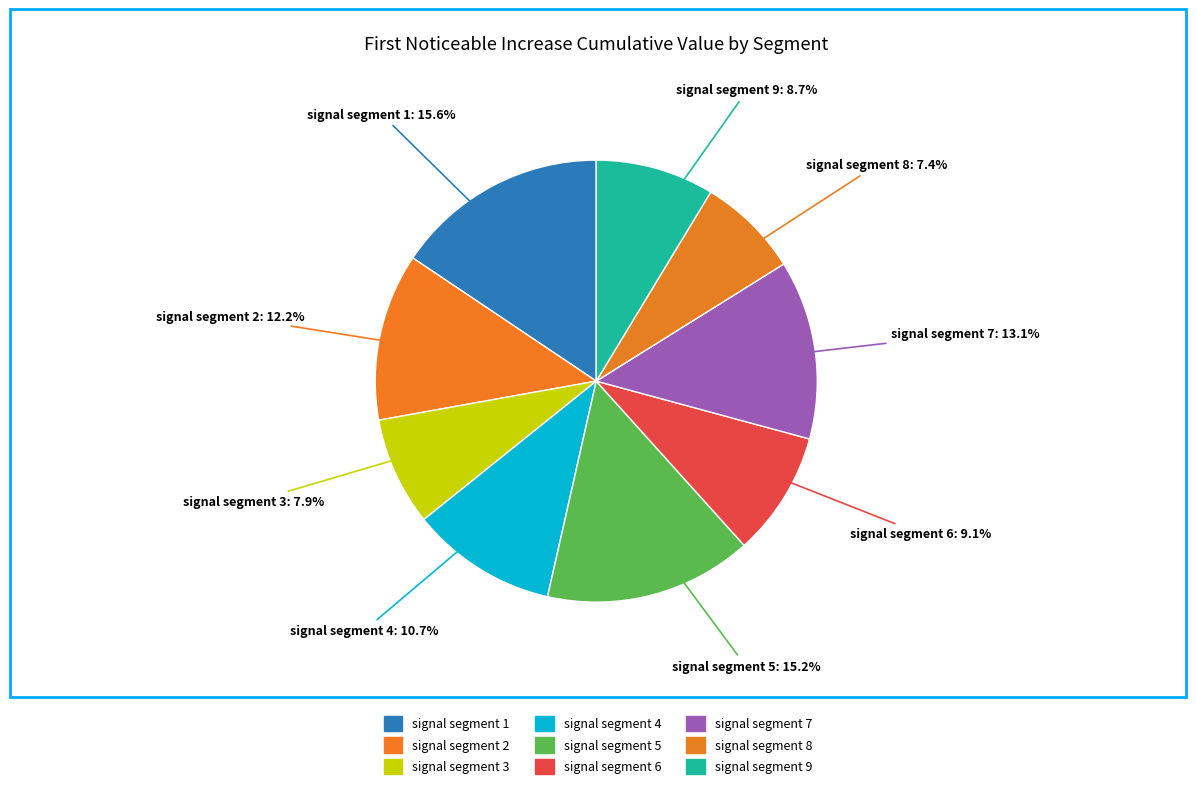

Is signal segment 6 the majority of the pie?

No